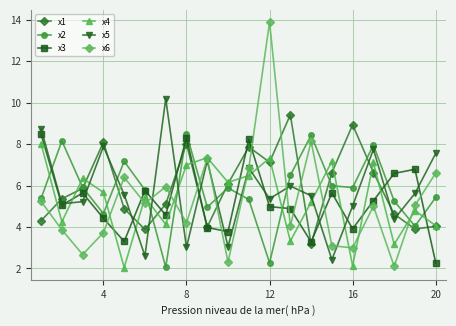

What is the difference between the maximum and minimum values in the x1 series?

6.2